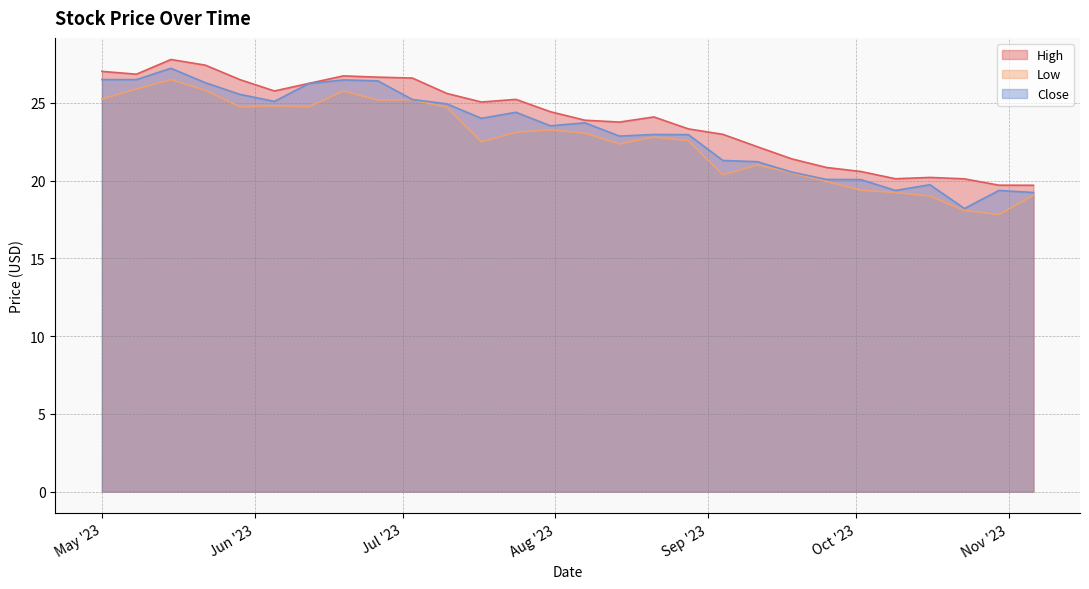

How many interior local valleys does the Low series have?

7